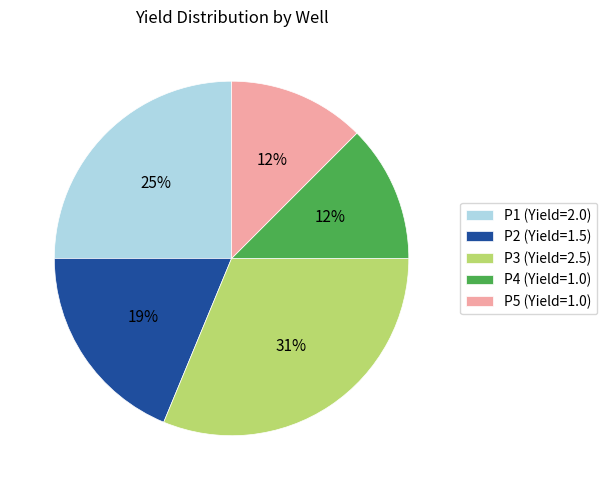

To the nearest percent, what is the difference between the largest and smallest slice percentages?

19%